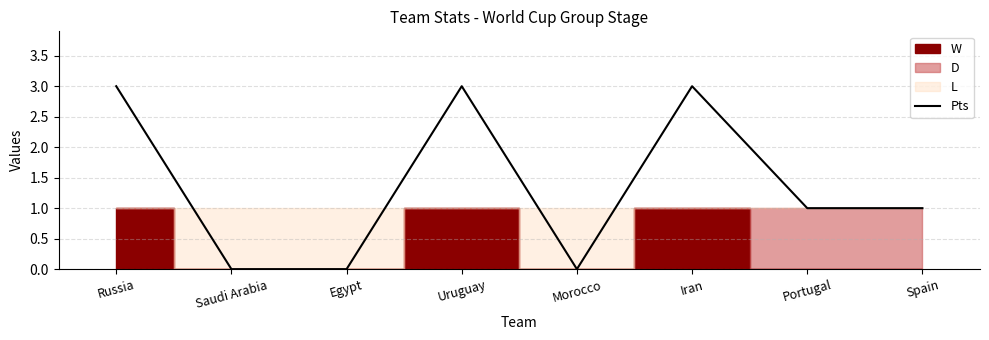

What is the sum of the values at Iran and Egypt?

3